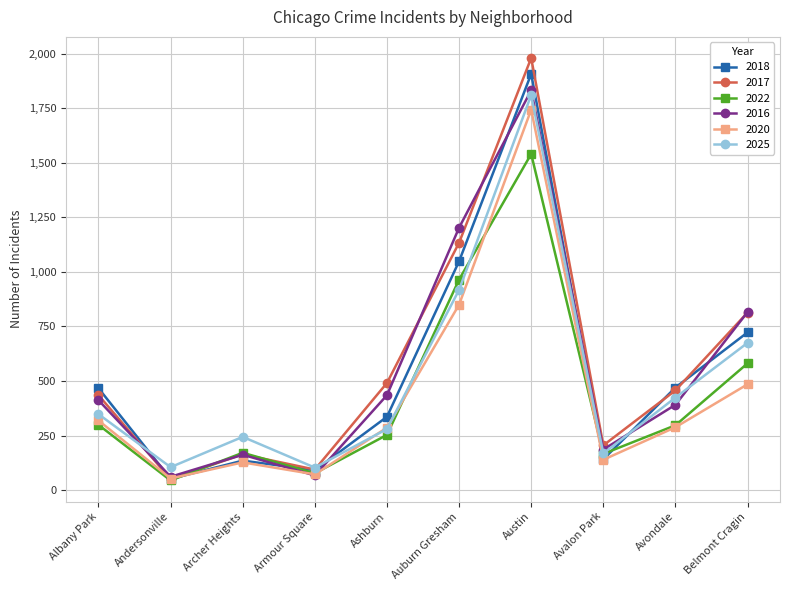

What is the average value of the 2016 series?

557